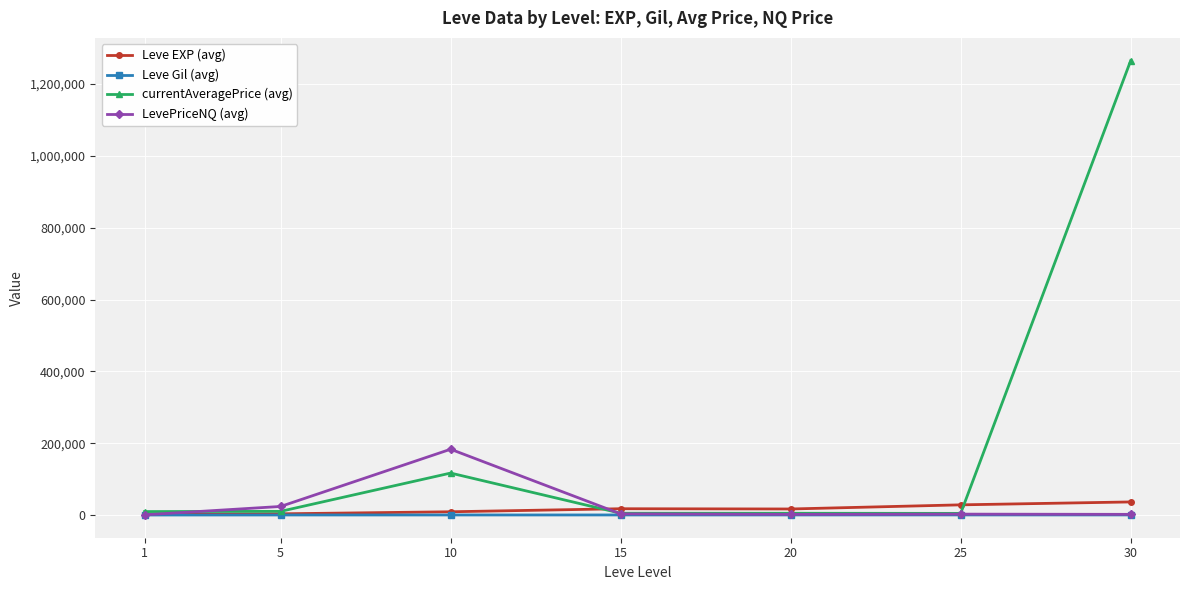

What value does the LevePriceNQ (avg) series have at 10?

183246.0